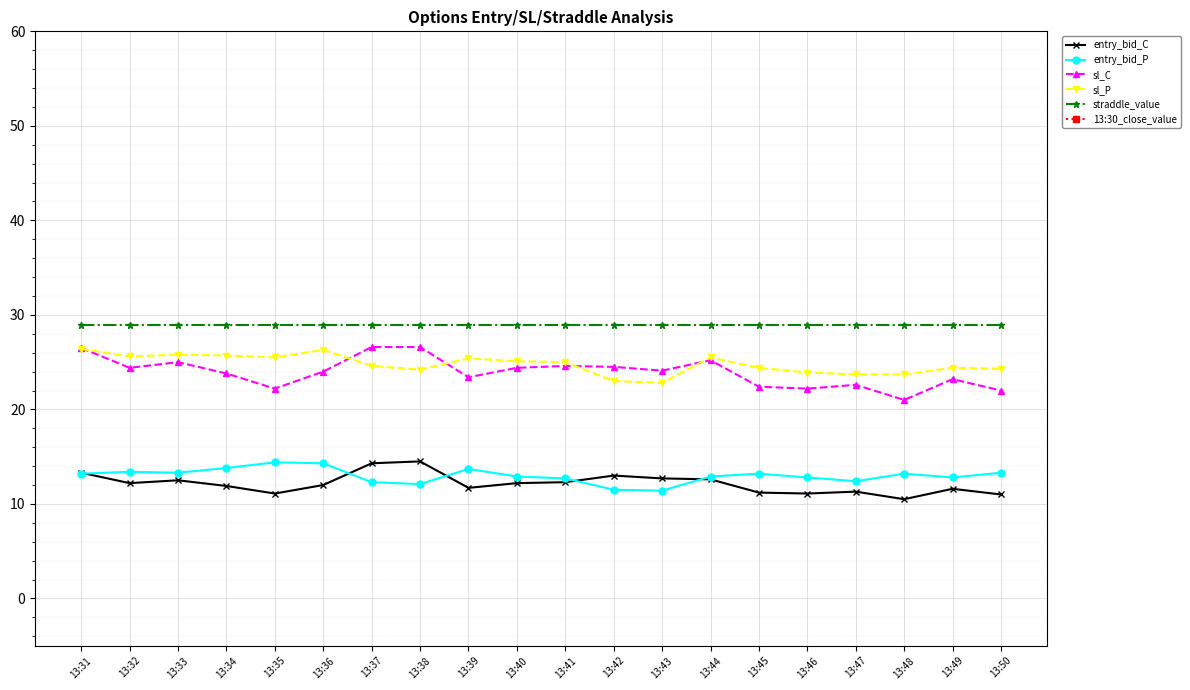

True or false: sl_P and 13:30_close_value intersect in this chart.

False